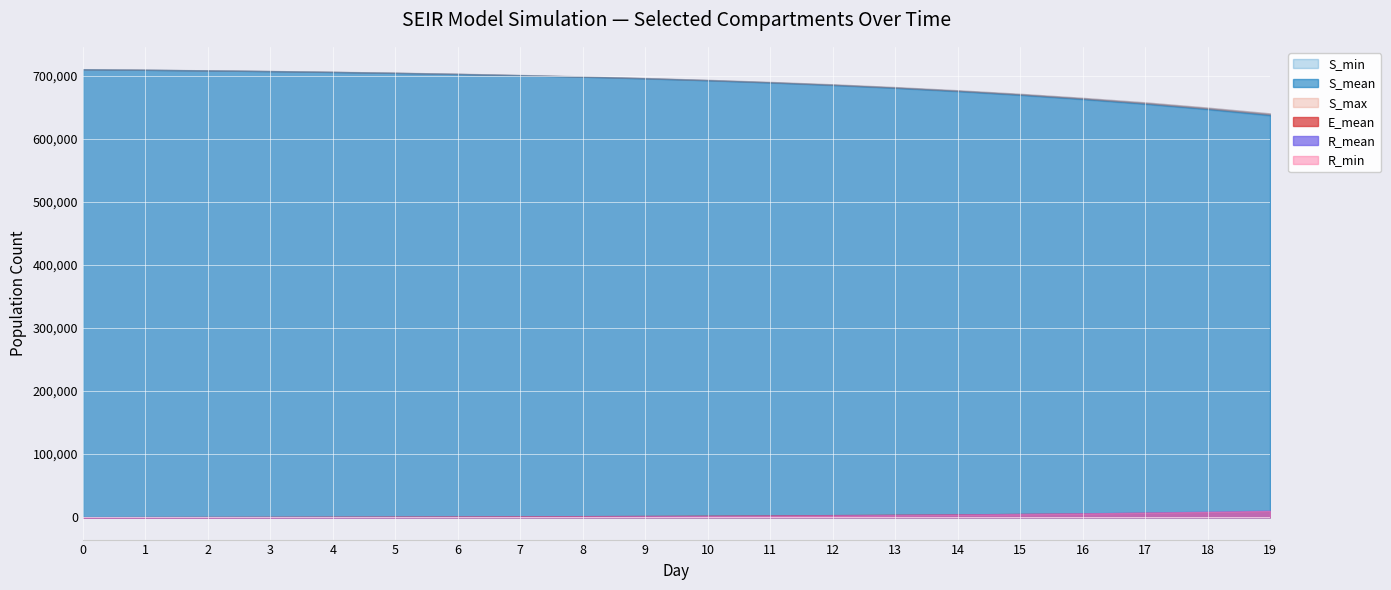

At which label does R_mean reach its peak?

19